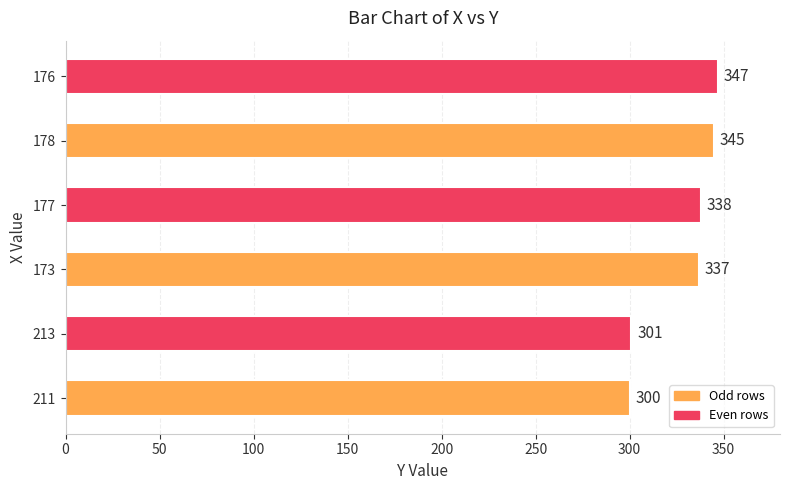

Reading bottom to top, transcribe all the data shown in this chart.

211=300	213=301	173=337	177=338	178=345	176=347